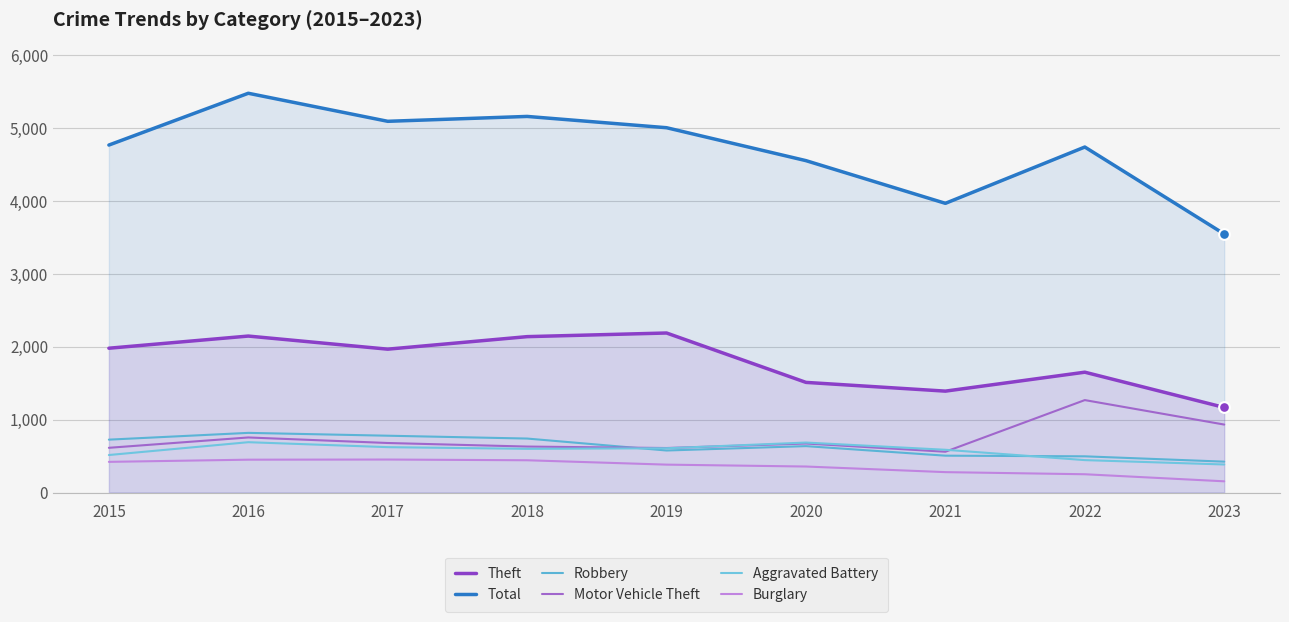

What is the total value across all series at 2016?

10346